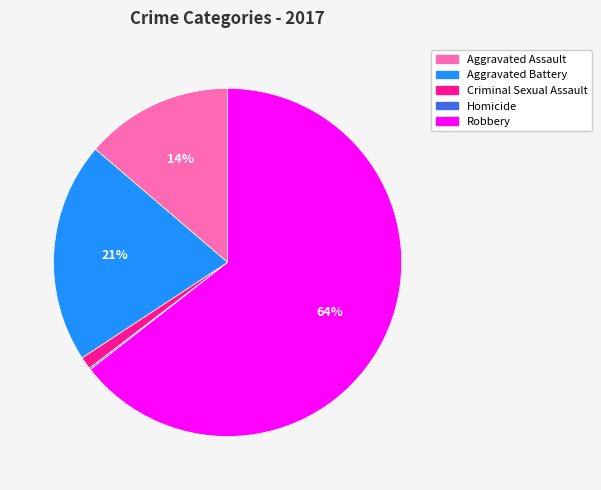

Which has a higher value, Aggravated Battery or Criminal Sexual Assault?

Aggravated Battery